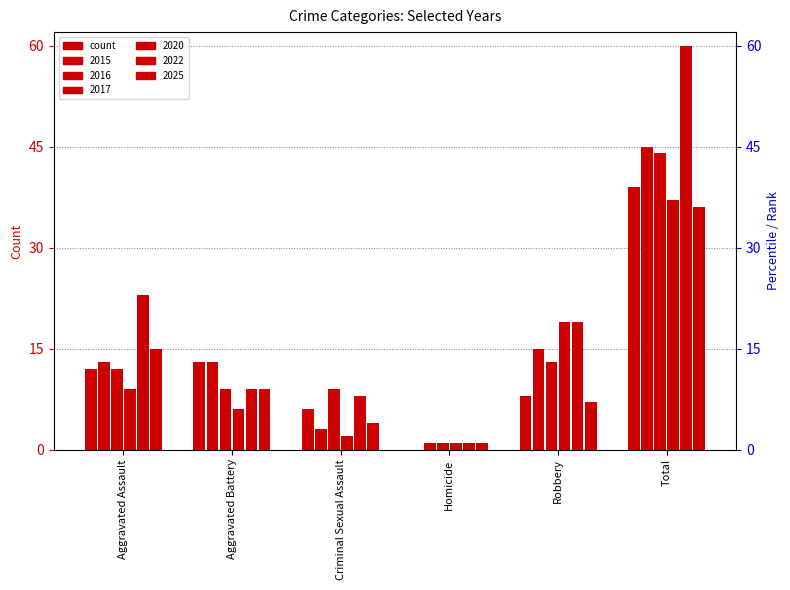

Which series has the widest spread of values?

2022